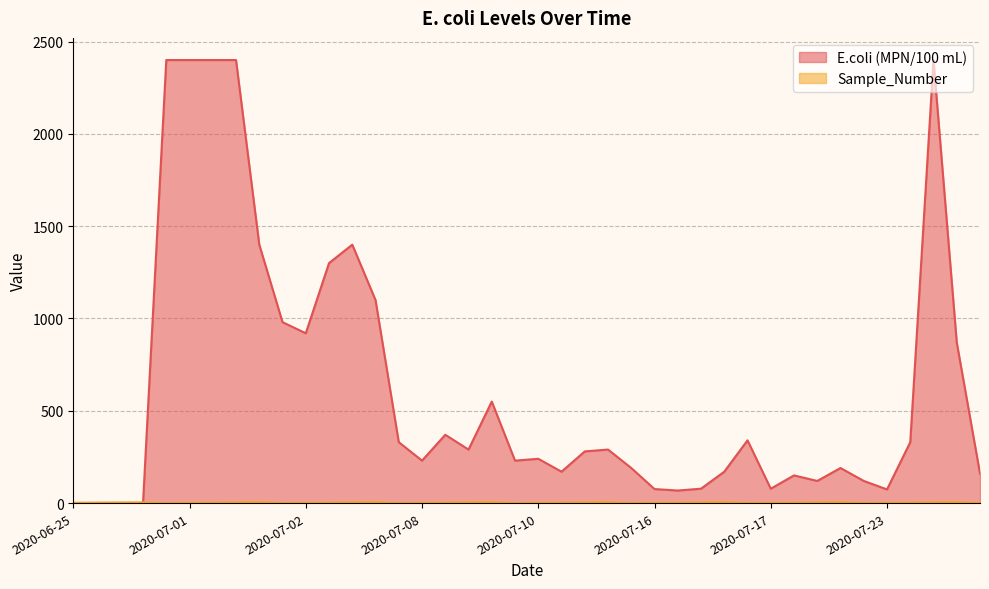

What are all the series names shown in the legend?

E.coli (MPN/100 mL), Sample_Number